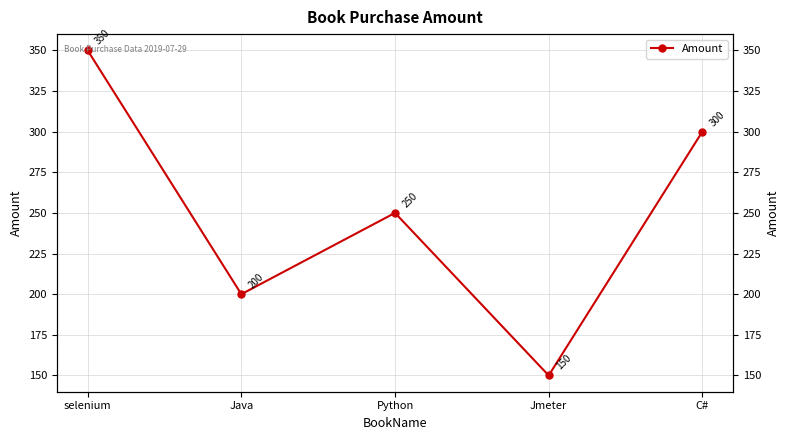

True or false: the data shows 262 at Java.

False